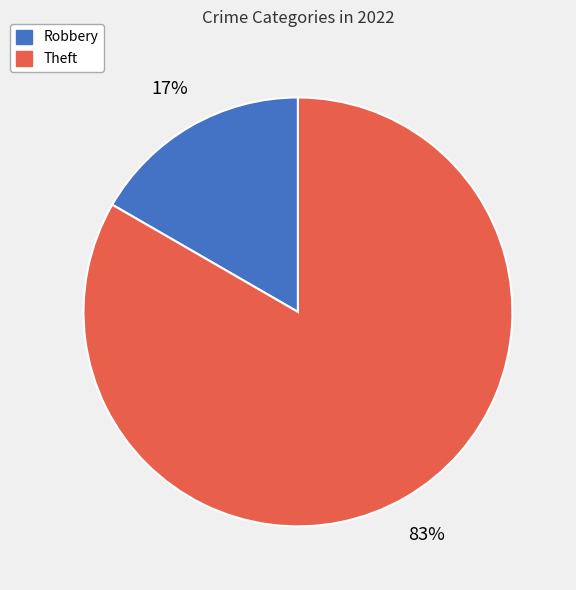

Between Robbery and Theft, which is larger?

Theft